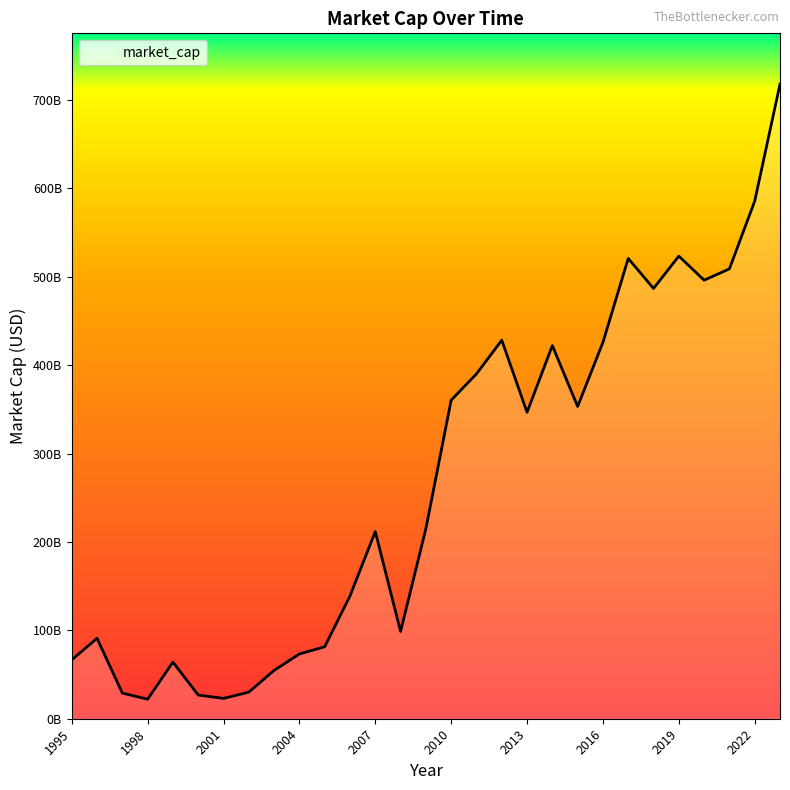

True or false: there are more than 2 points higher than both neighbors.

True